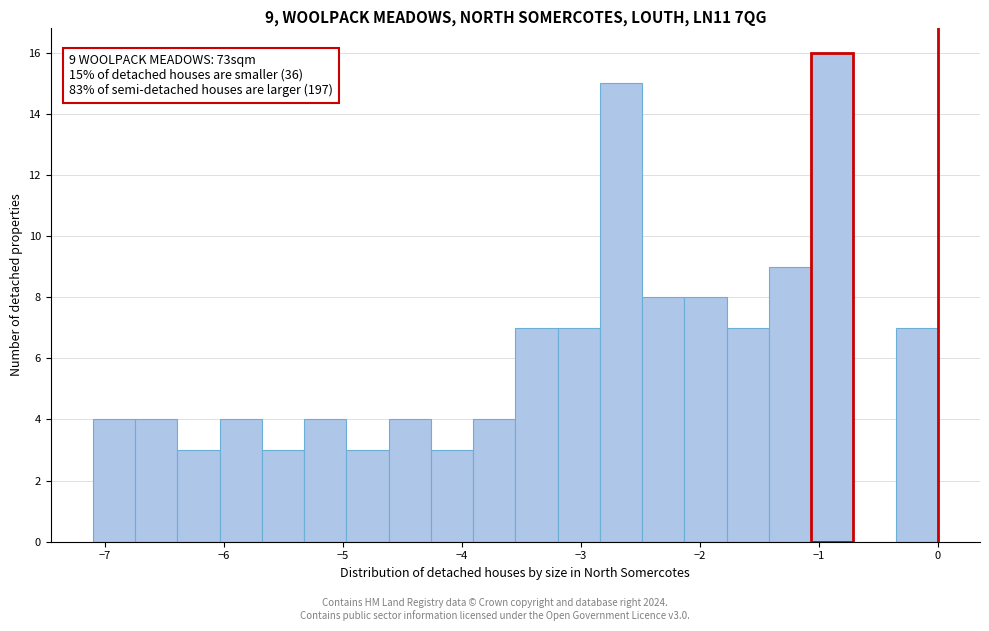

Read against the x-axis, roughly where is the centre of the tallest bar?

-0.9